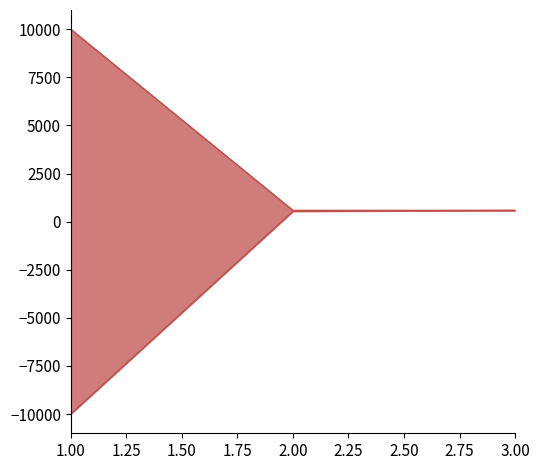

Which series has the largest total across all categories?

UB